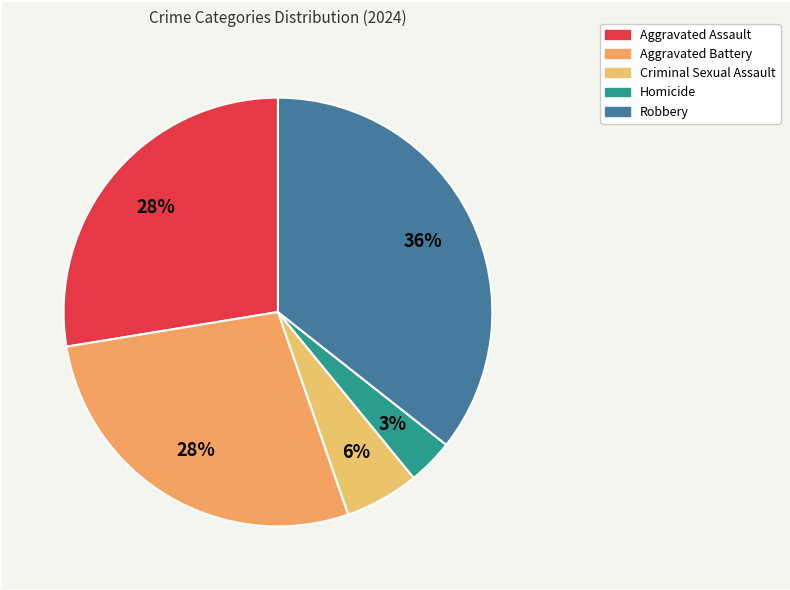

Is it true that Aggravated Assault is 28% of the pie?

True